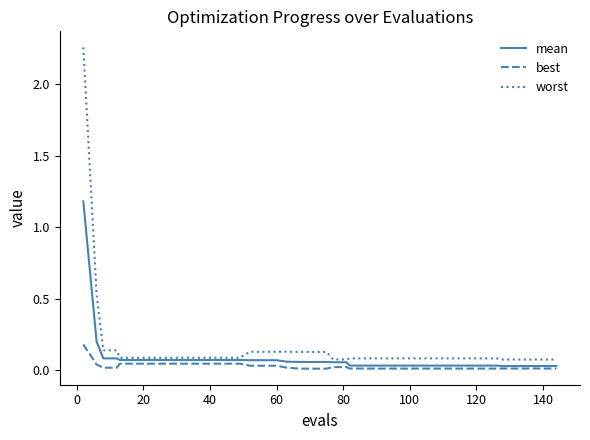

Which series has the widest spread of values?

worst